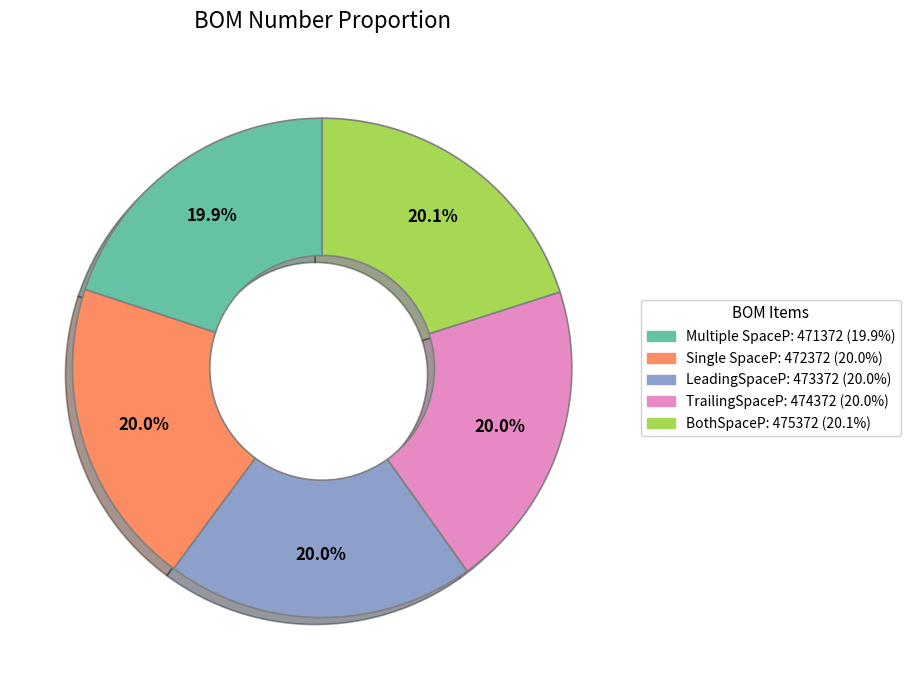

To the nearest percent, what percentage of the pie is Multiple SpaceP?

20%